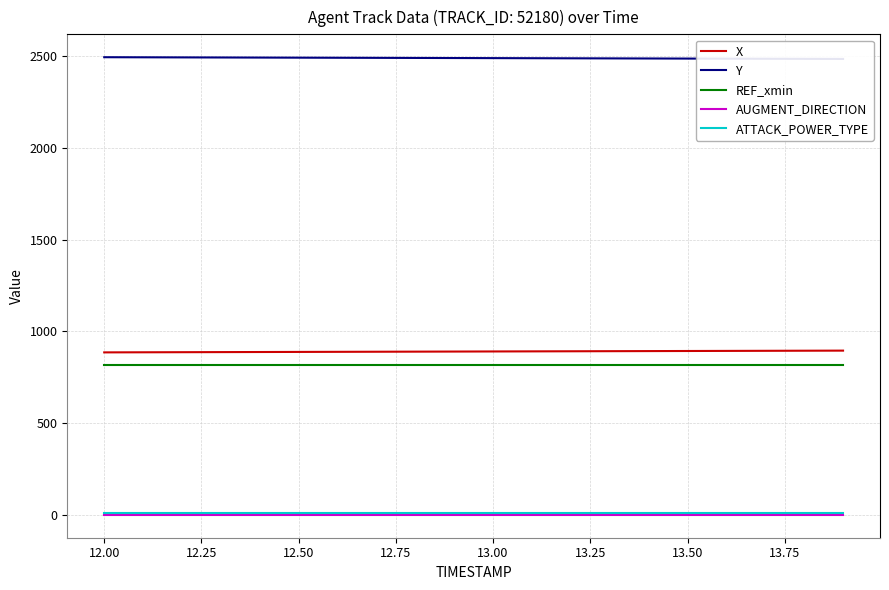

The value of X at 12.50 is 888.4. True or false?

True